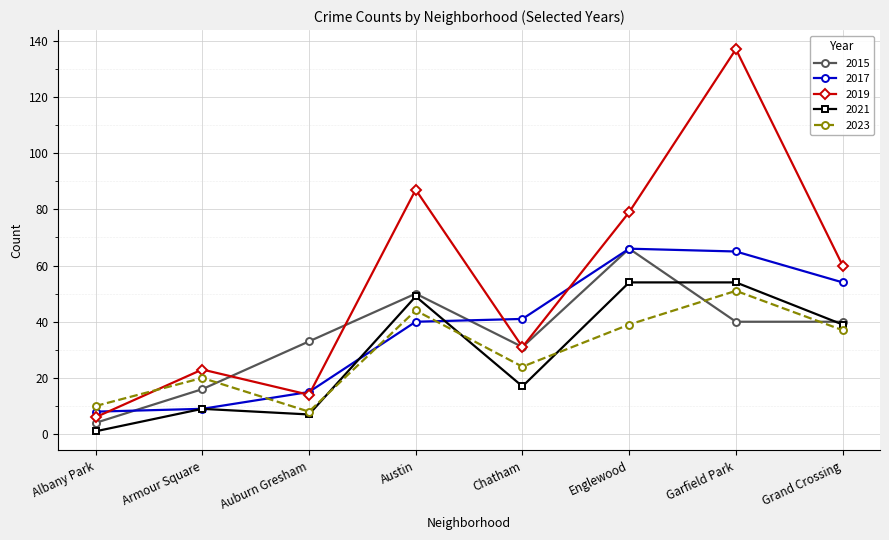

Which series has the largest total across all categories?

2019